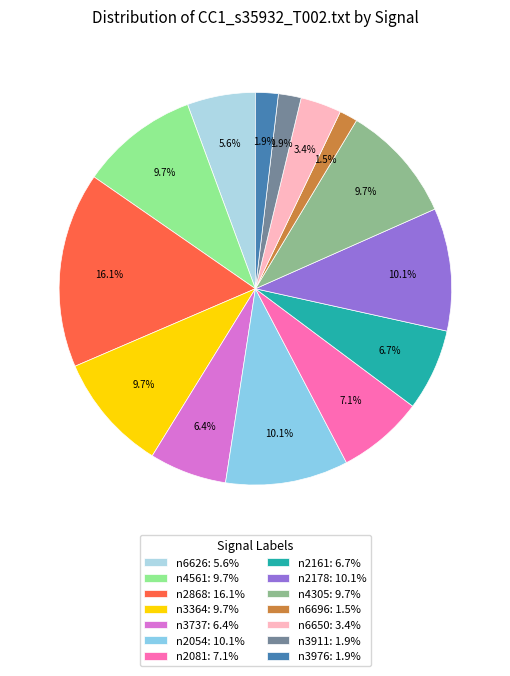

Is it true that n6650 is 3% of the pie?

True